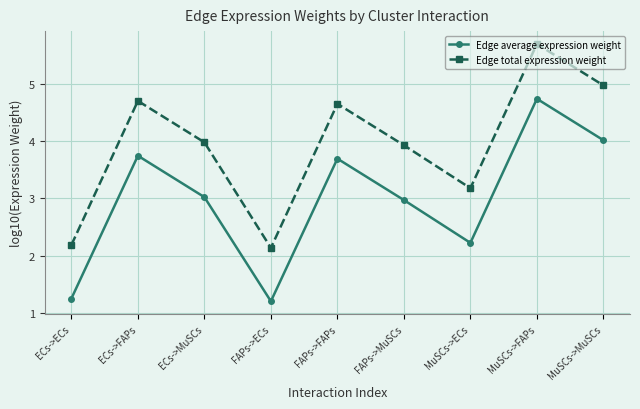

What is the label of the 6th point from the right?

FAPs->ECs